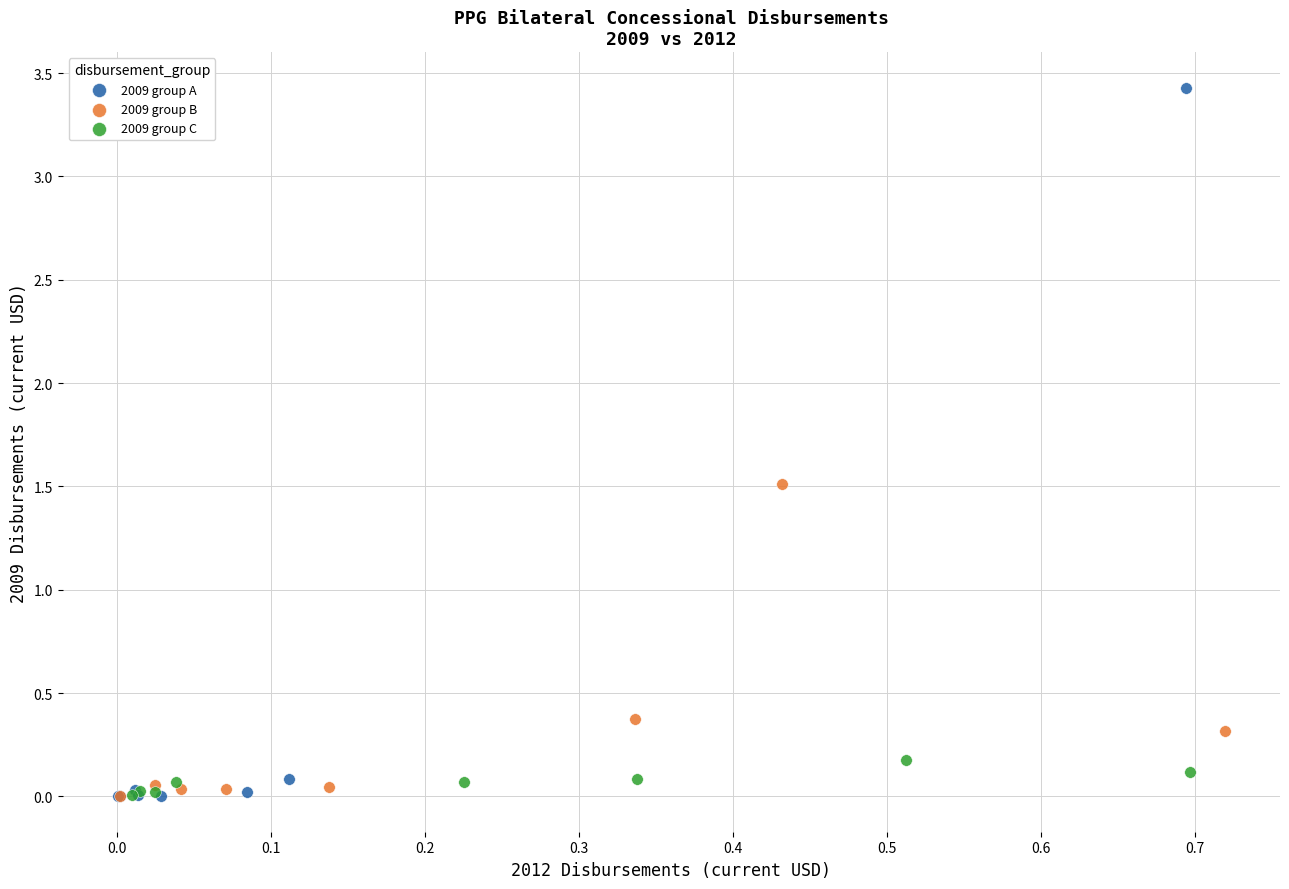

Which series has the widest spread of Y values?

2009 group A